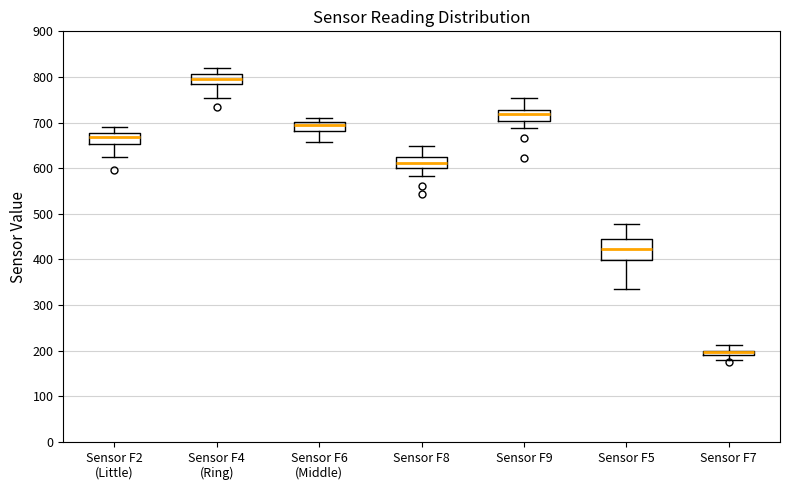

Where does the lower whisker of the box for Sensor F8 end on the y-axis? The values are not printed on the chart, so give them approximately, as read against the axis.

580